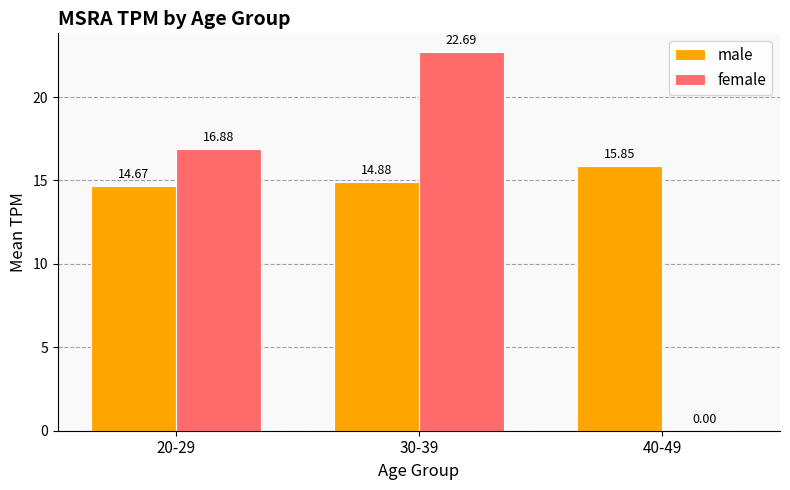

Between 30-39 and 40-49, which series saw the biggest shift?

female